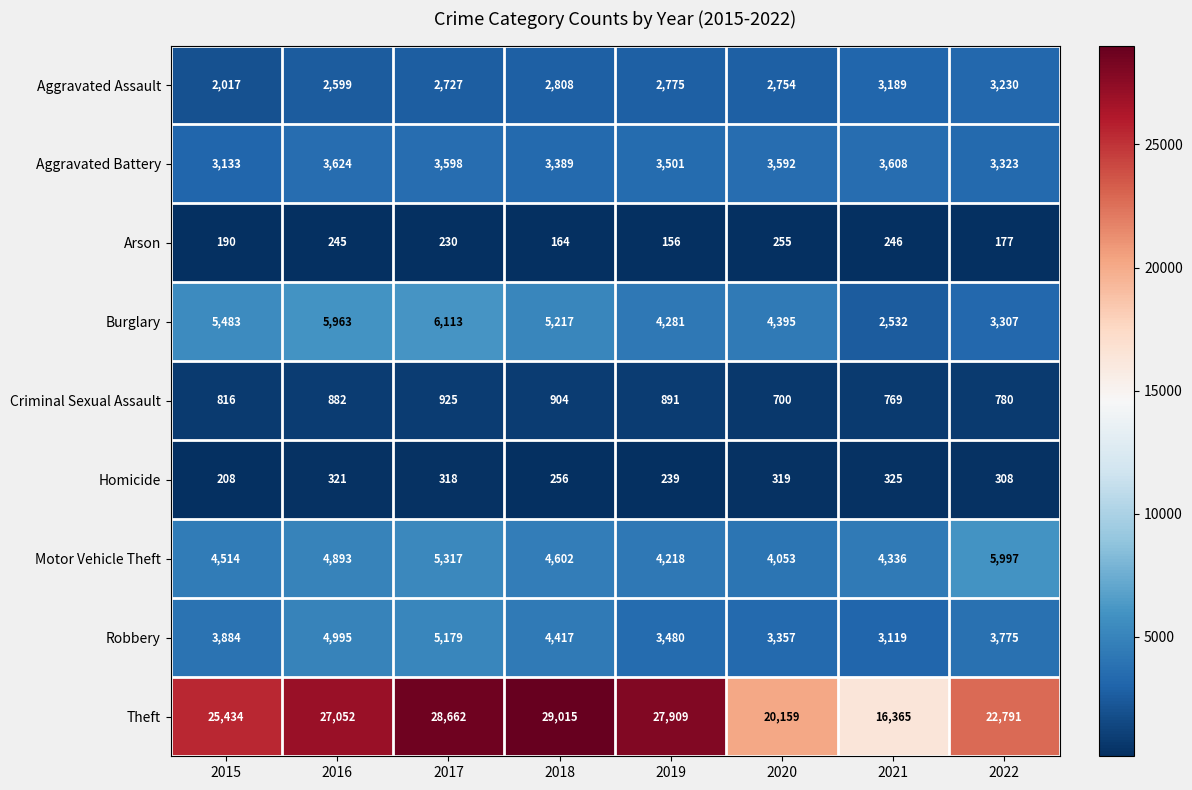

At which category does the chart reach its minimum across all series?

2019